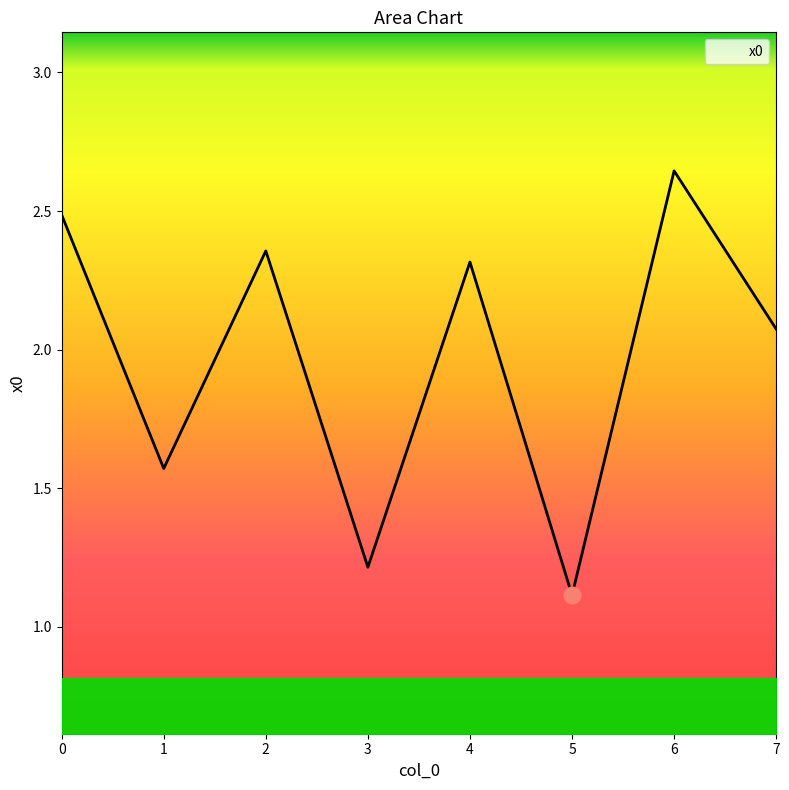

What is the sum of the values at 0 and 1?

4.1